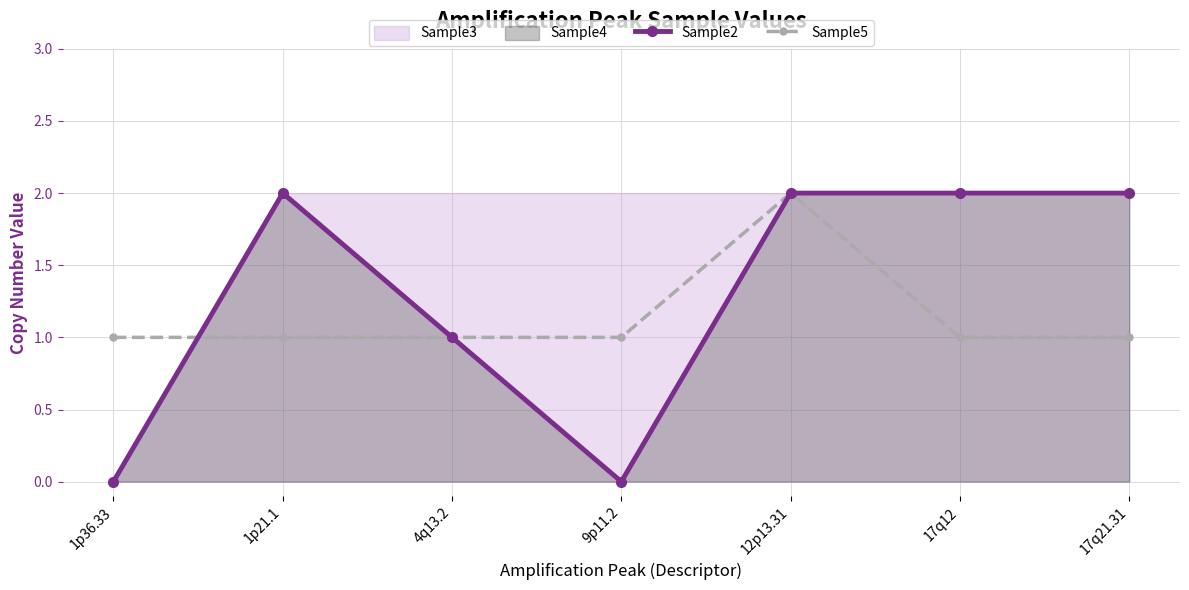

True or false: Sample5 has a value of 1 at 17q21.31.

True